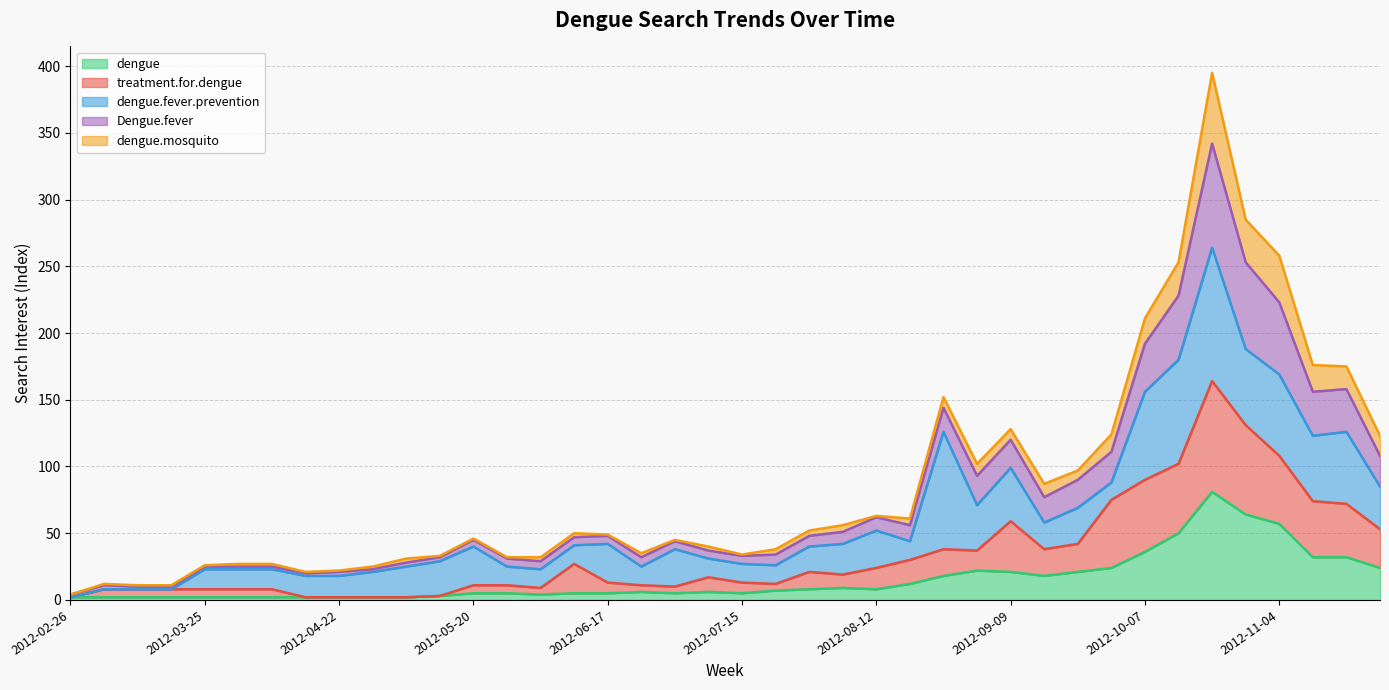

Which category has the lowest value in the treatment.for.dengue series?

2012-02-26